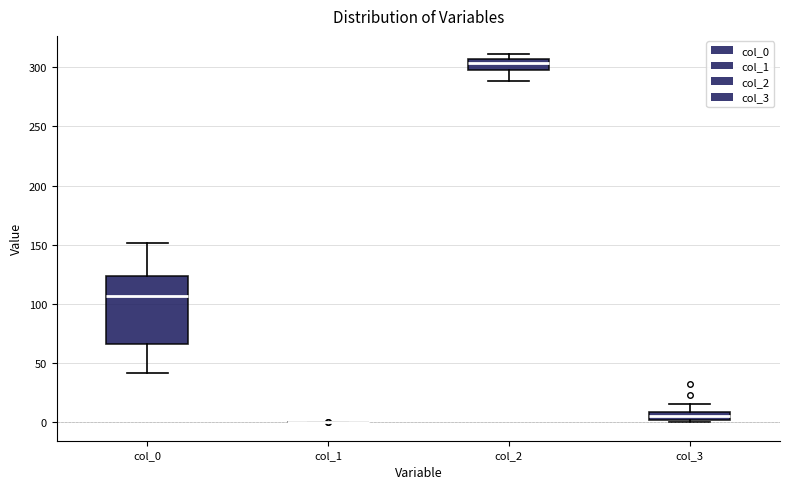

Comparing the boxes themselves (not the whiskers), which one is the tallest?

col_0